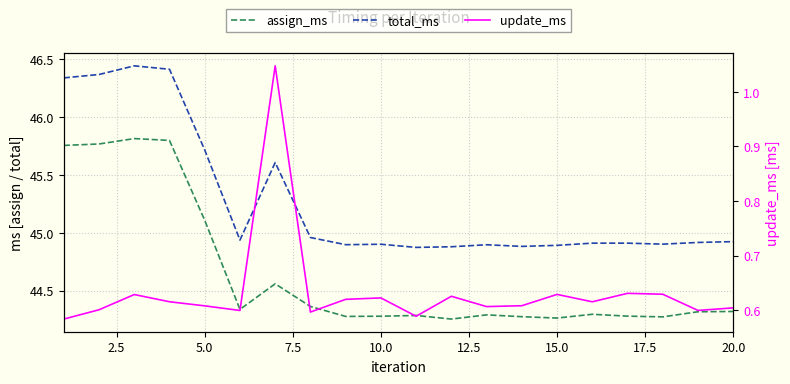

Is it true that assign_ms equals 30.6 at 15.0?

False